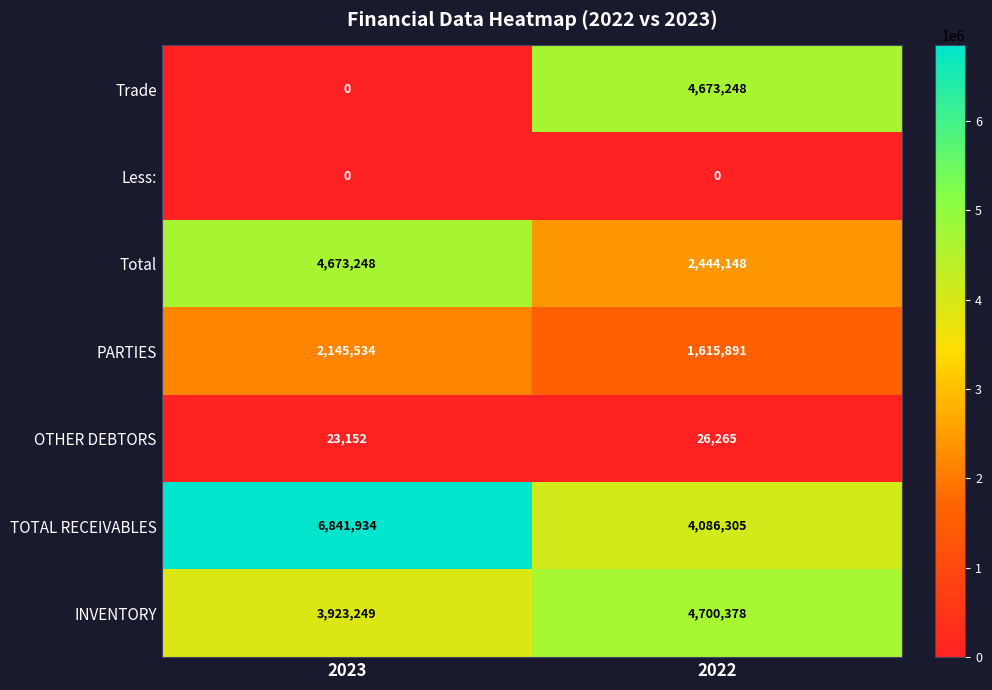

Reading right to left, transcribe all the data shown in this chart.

Trade: 2022=4673248	2023=0
Less:: 2022=0	2023=0
Total: 2022=2444148	2023=4673248
PARTIES: 2022=1615891	2023=2145534
OTHER DEBTORS: 2022=26265	2023=23152
TOTAL RECEIVABLES: 2022=4086305	2023=6841934
INVENTORY: 2022=4700378	2023=3923249